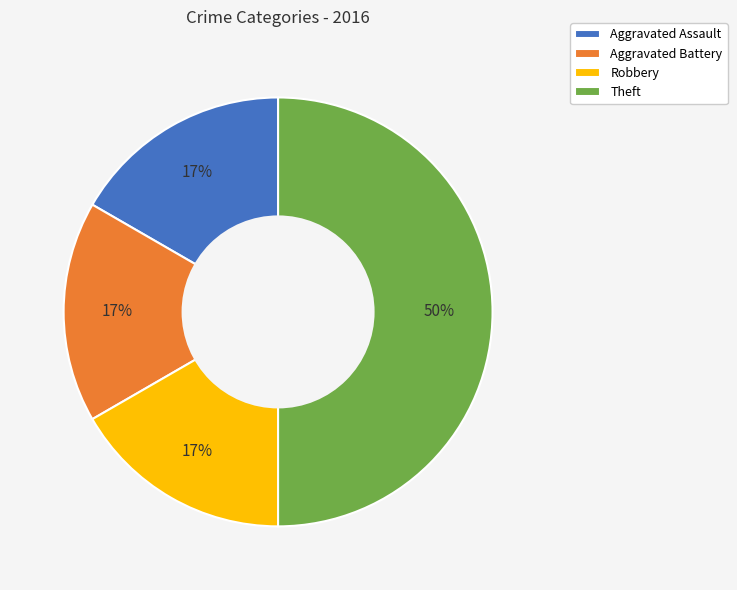

True or false: Aggravated Assault accounts for 17% of the total.

True